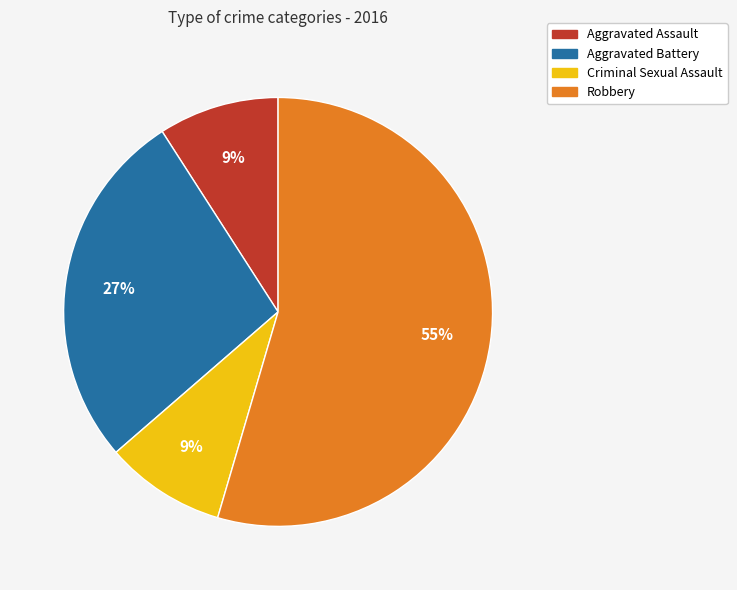

To the nearest percent, what is the average slice percentage?

25%